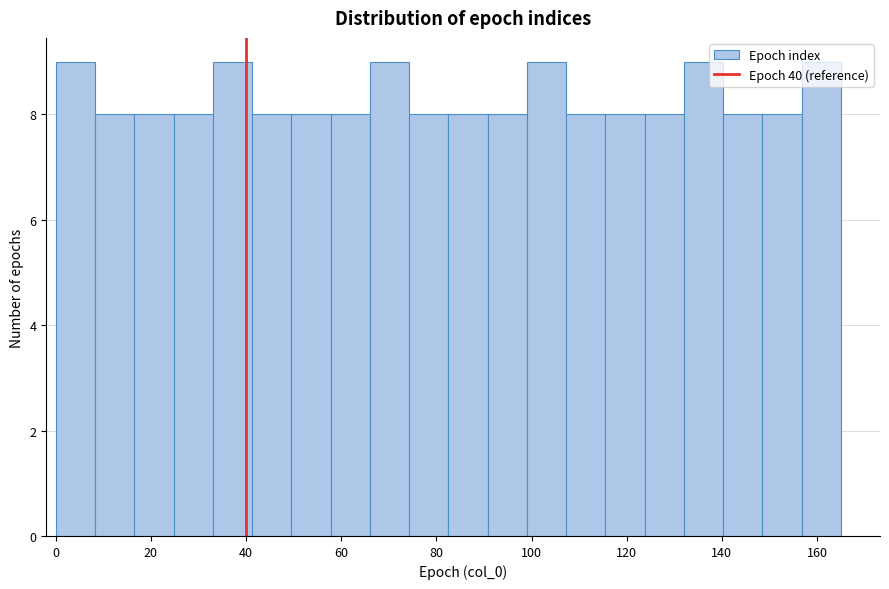

Reading left to right, list every bar in this chart as the range it spans on the x-axis followed by its height. Neither the bar edges nor the heights are printed on the chart, so give them approximately, as read against the axes.

0 to 8: 9
8 to 16: 8
16 to 24: 8
24 to 34: 8
34 to 42: 9
42 to 50: 8
50 to 58: 8
58 to 66: 8
66 to 74: 9
74 to 82: 8
82 to 90: 8
90 to 100: 8
100 to 108: 9
108 to 116: 8
116 to 124: 8
124 to 132: 8
132 to 140: 9
140 to 148: 8
148 to 156: 8
156 to 166: 9